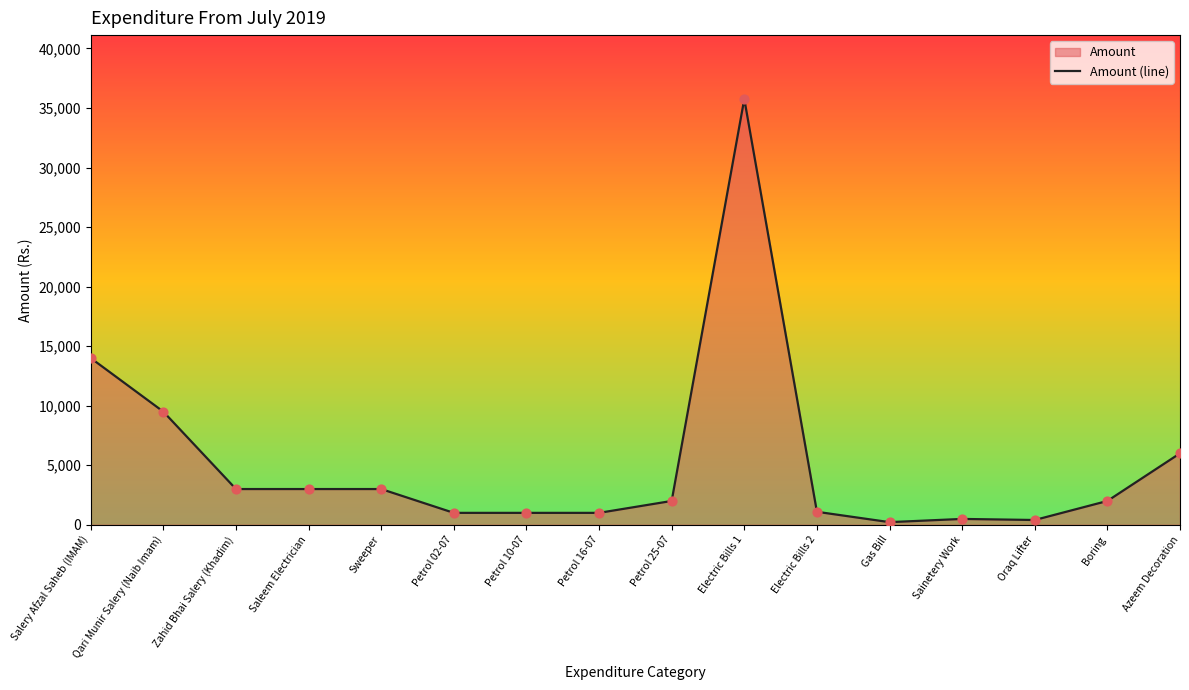

What is the change in value from Zahid Bhai Salery (Khadim) to Sainetery Work?

-2510